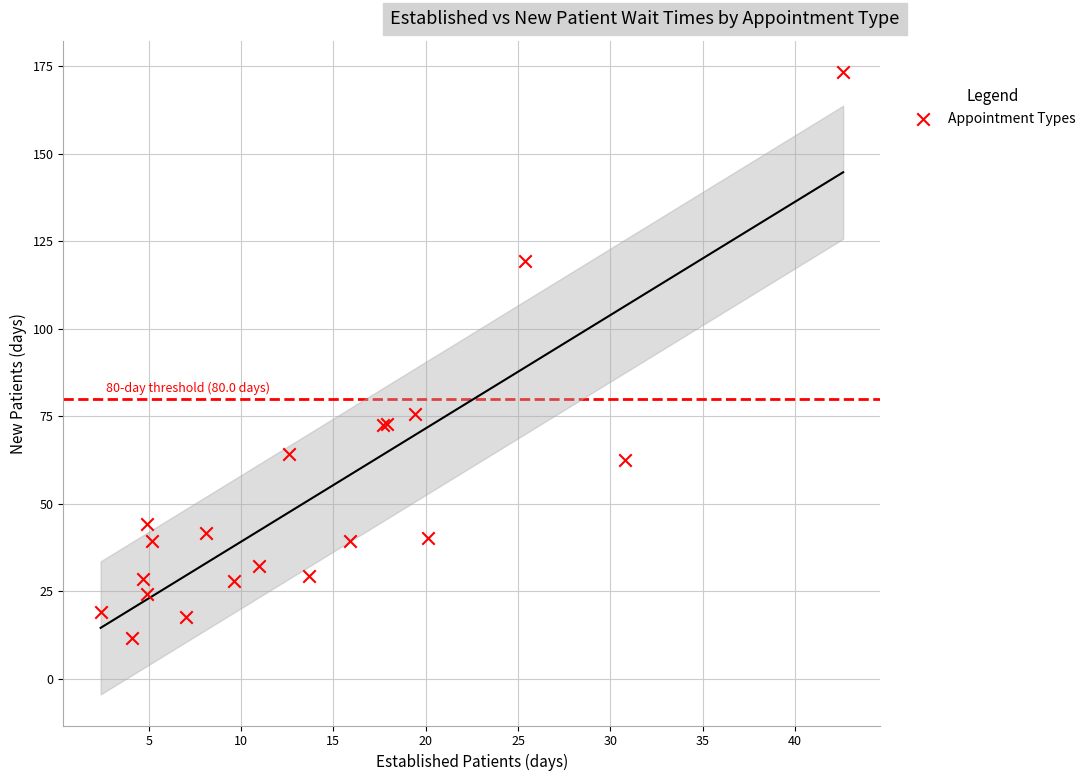

What Y value in the scatter plot is closest to 92?

75.5